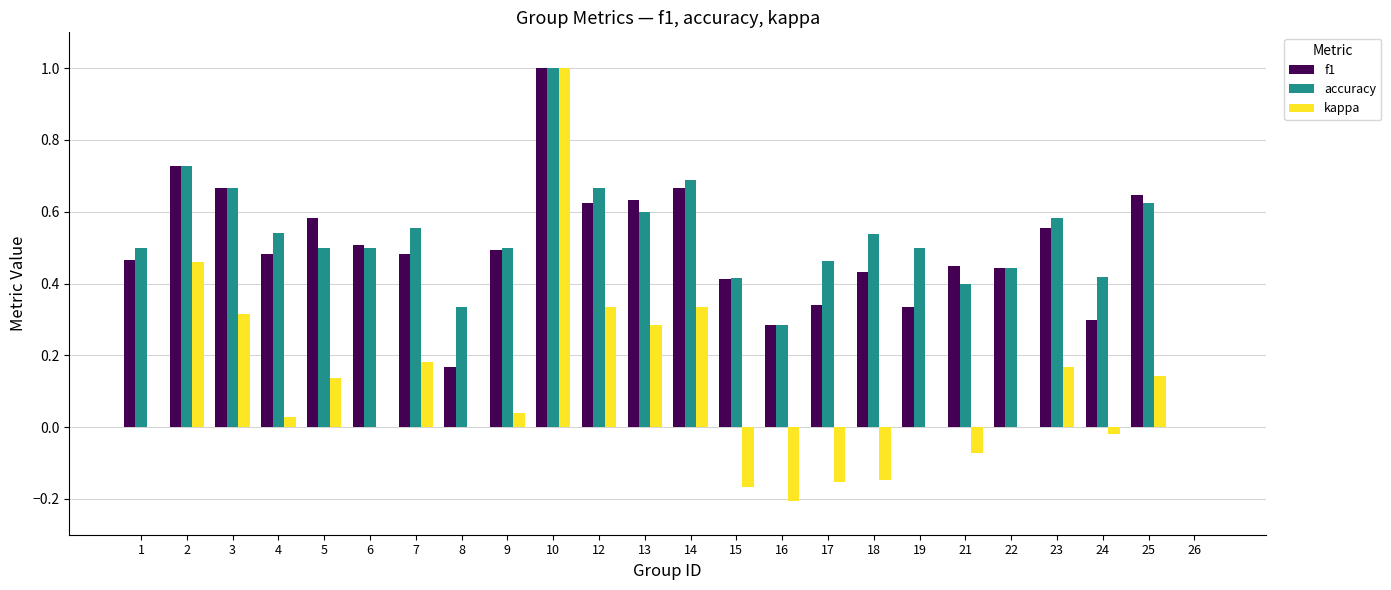

What are all the series names shown in the legend?

f1, accuracy, kappa